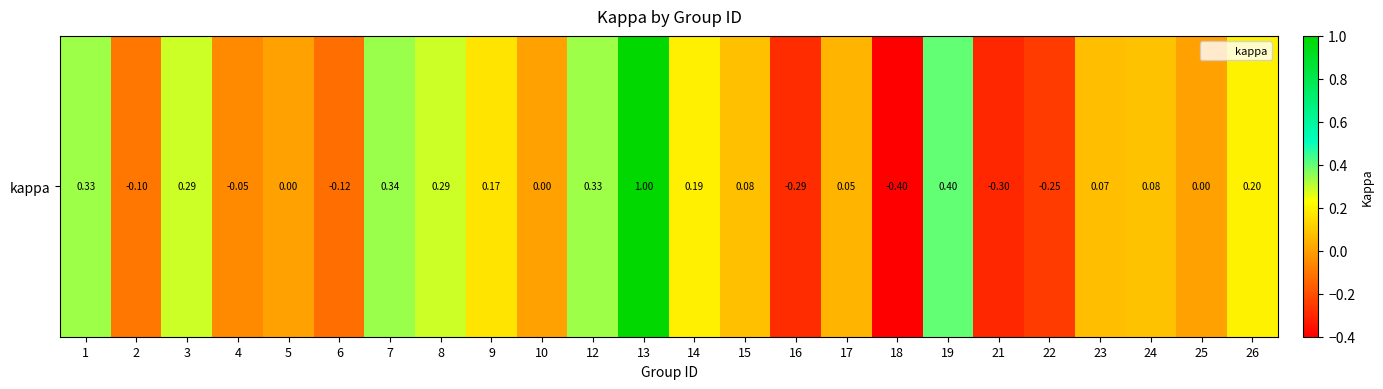

Which label corresponds to the smallest value in the chart?

18